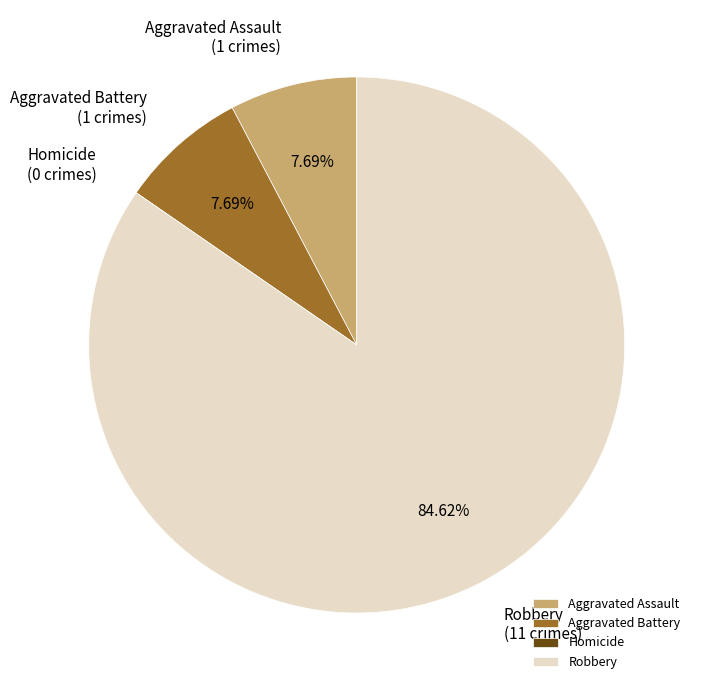

To the nearest percent, what portion does Aggravated Battery represent?

8%